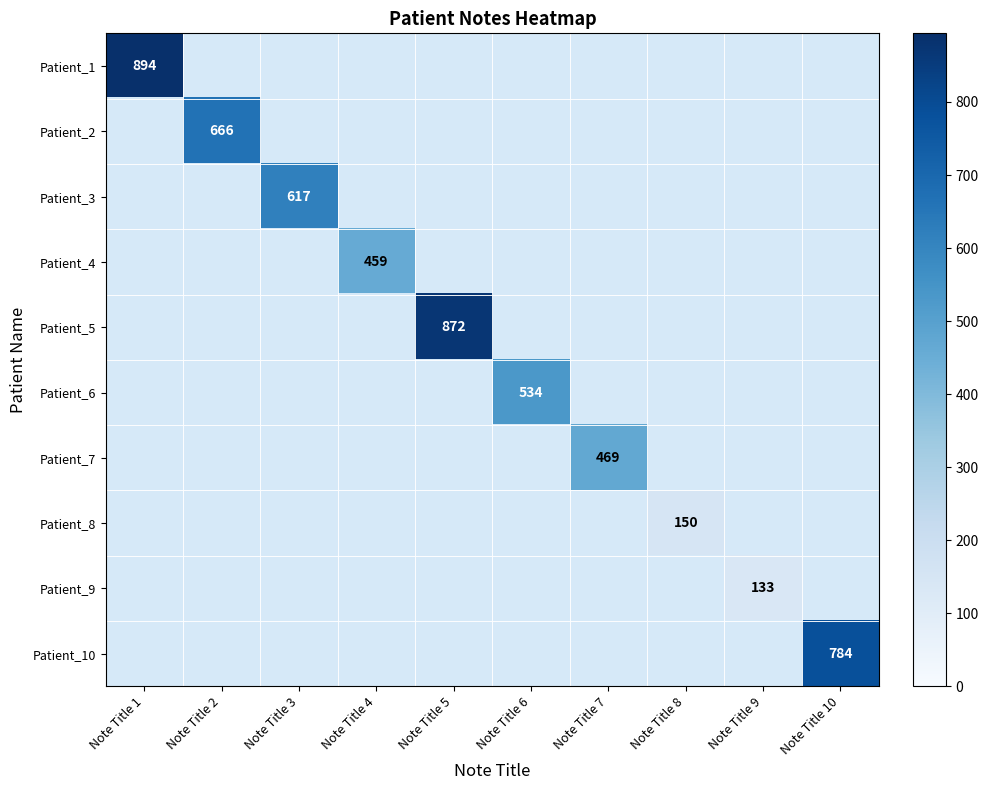

The Patient_6 series shows 894 at Note Title 6. True or false?

False